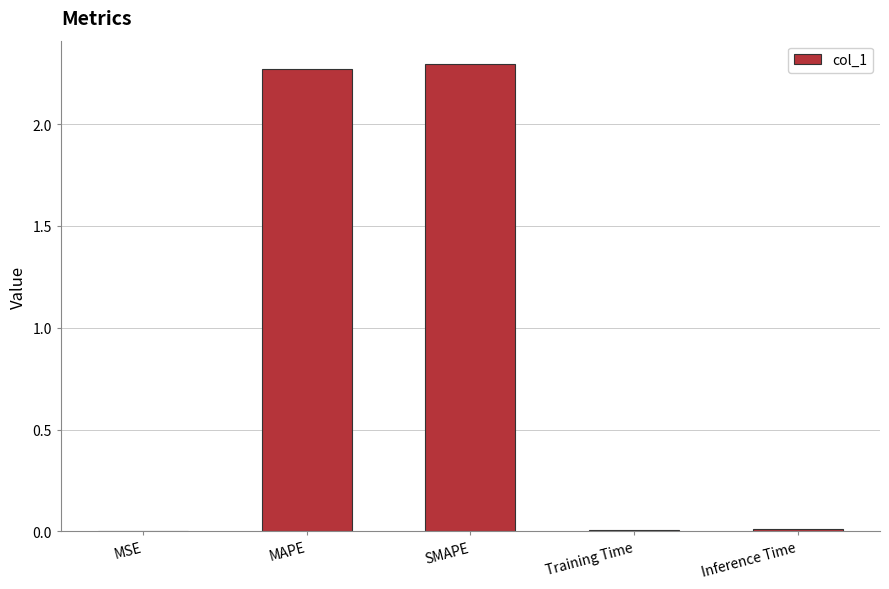

Is it true that the value at MSE is 0.0?

True